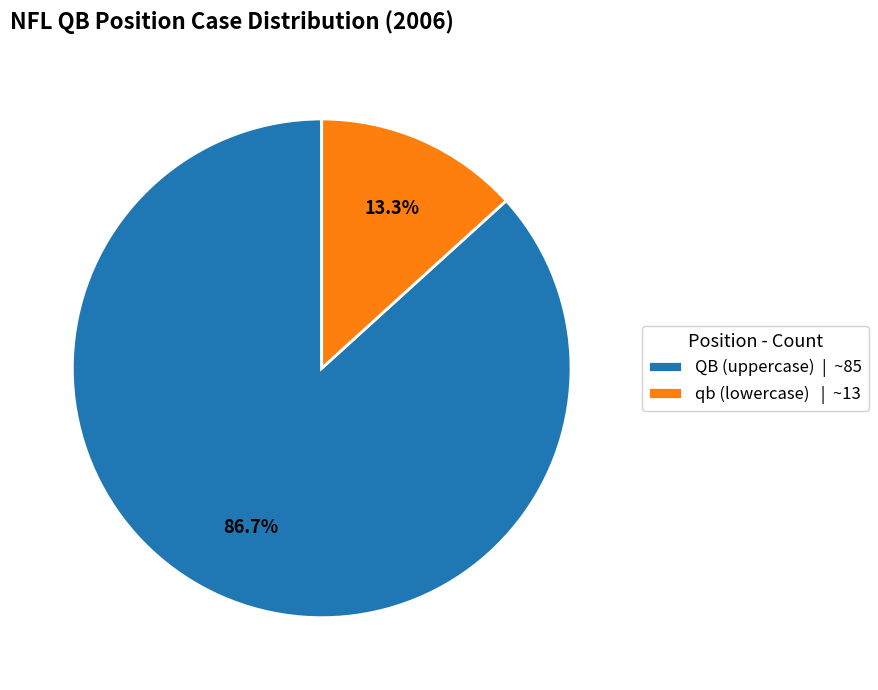

How many segments does this pie chart have?

2